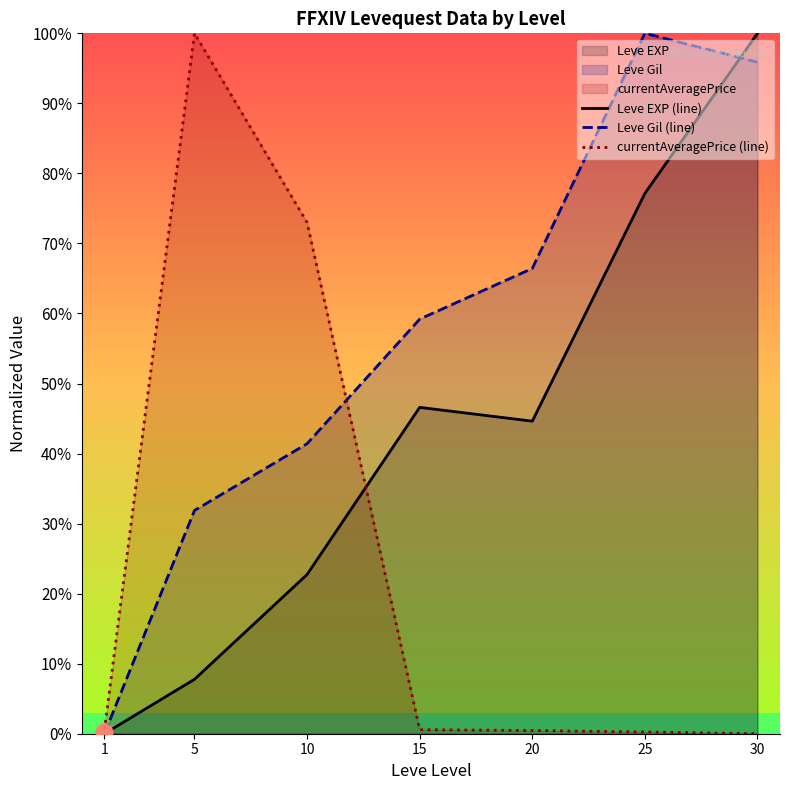

Between which two adjacent categories do Leve EXP (line) and currentAveragePrice (line) first intersect?

10 and 15